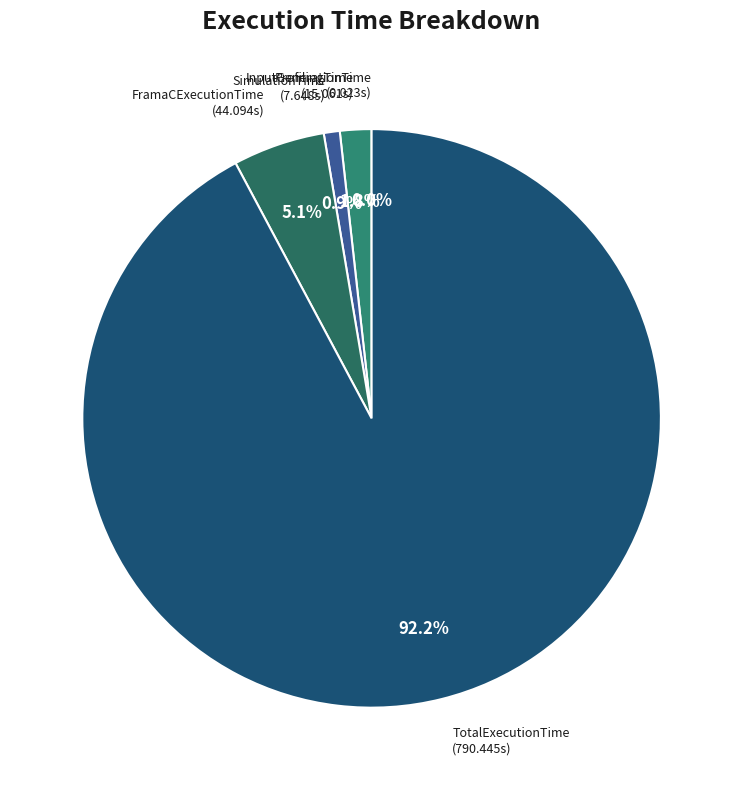

Which has a higher value, SimulationTime or FramaCExecutionTime?

FramaCExecutionTime